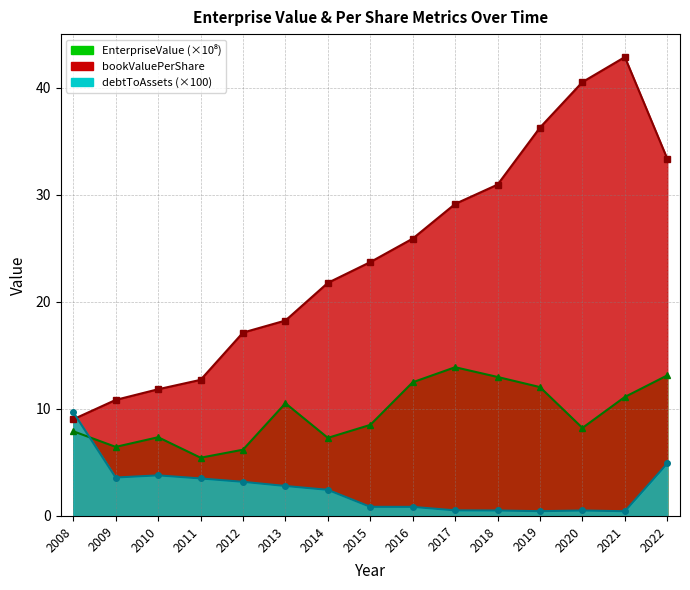

Which has a higher value, 2011 or 2010?

2010